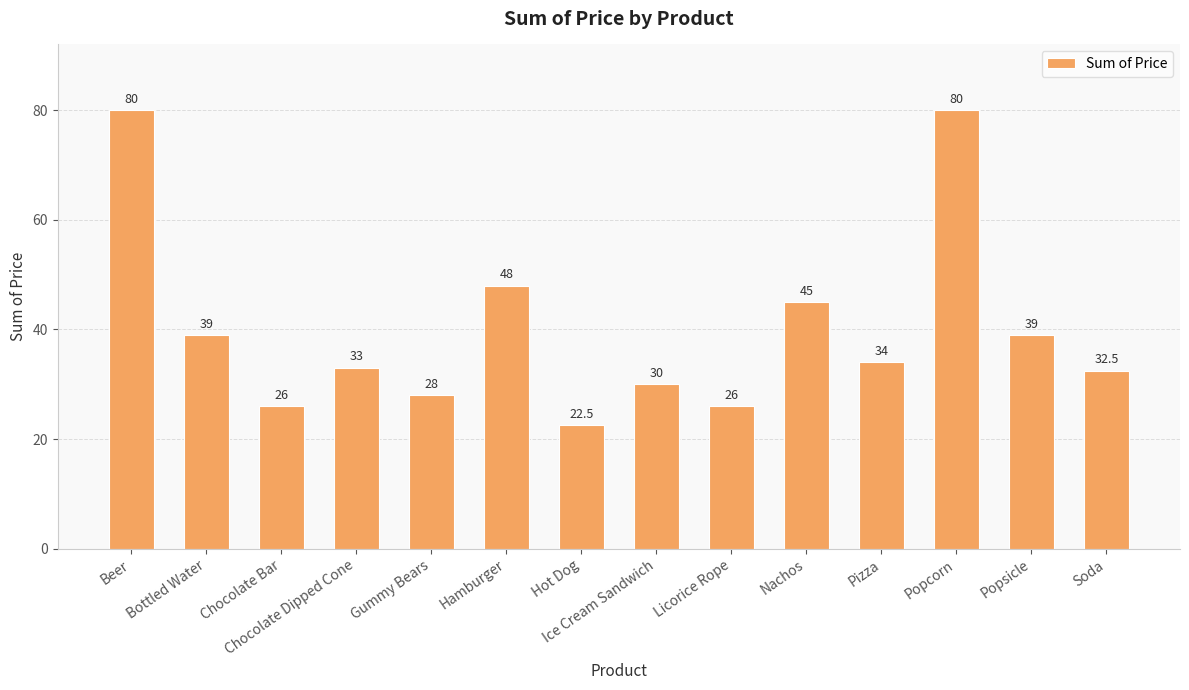

How many values are below 34?

7